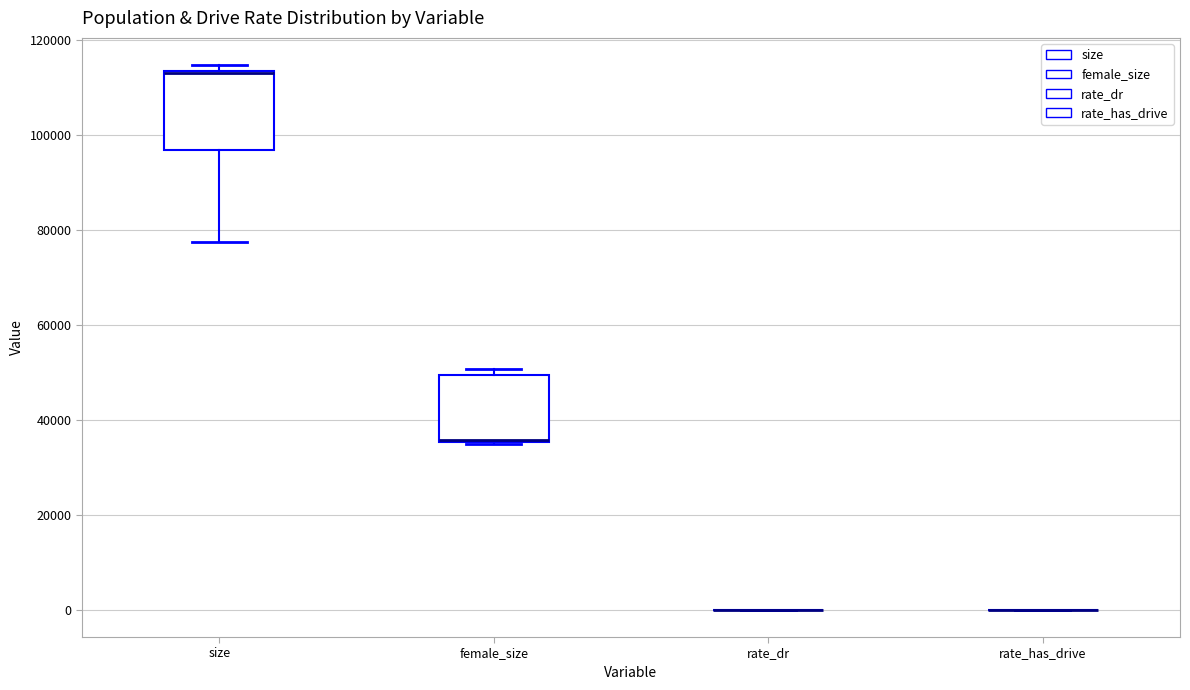

Reading left to right, transcribe this box plot: for each box, give where its median line is, the range the box spans, and where its two whiskers end, as read against the y-axis. The values are not printed on the chart, so give them approximately, as read against the axis.

size: median 112000 (drawn on the box's upper edge), box 96000 to 114000, whiskers 78000 to 114000 (just above the box's upper edge)
female_size: median 36000, box 36000 to 50000, whiskers 34000 to 50000 (just above the box's upper edge)
rate_dr: box collapsed to a line at 0, whiskers 0 to 0
rate_has_drive: box collapsed to a line at 0, whiskers 0 to 0